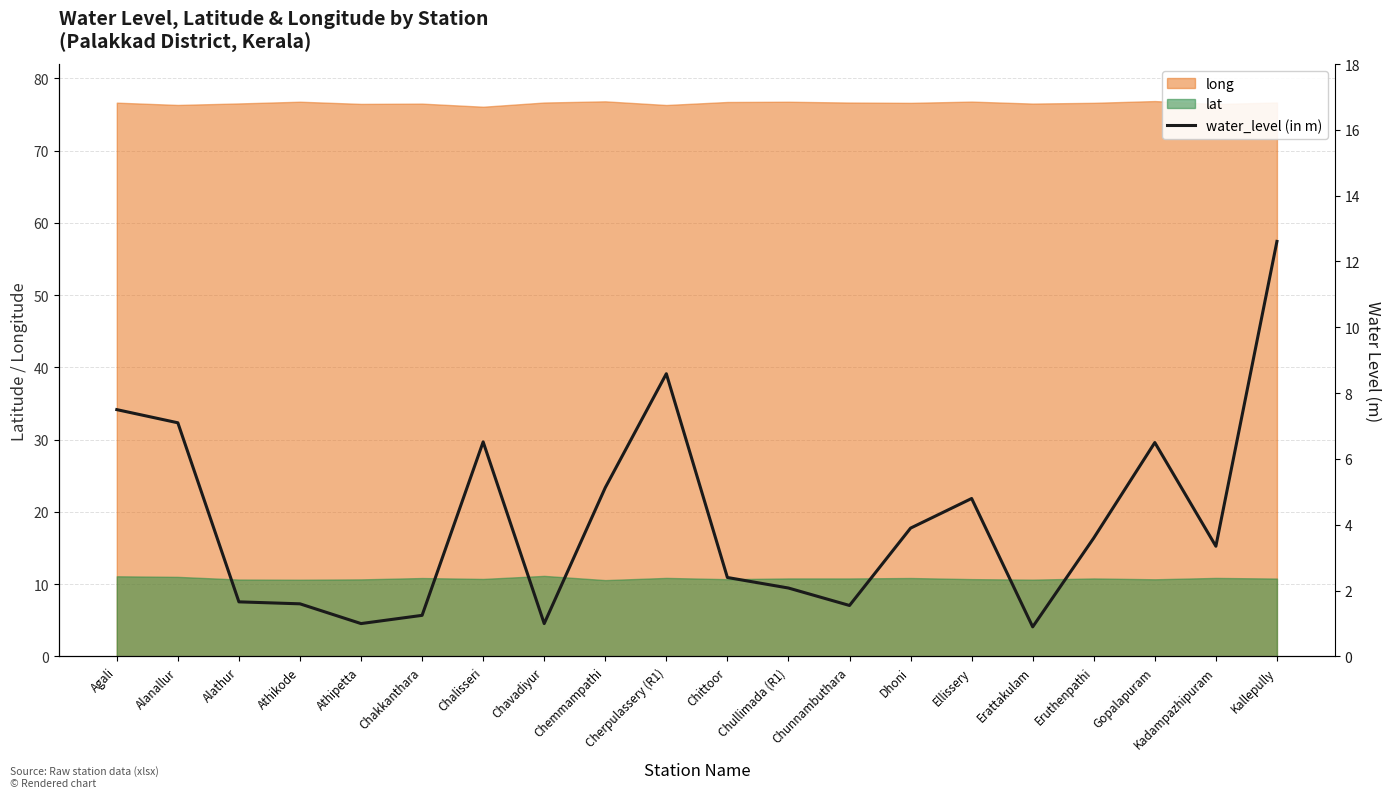

What is the approximate value of lat at Chittoor?

10.7